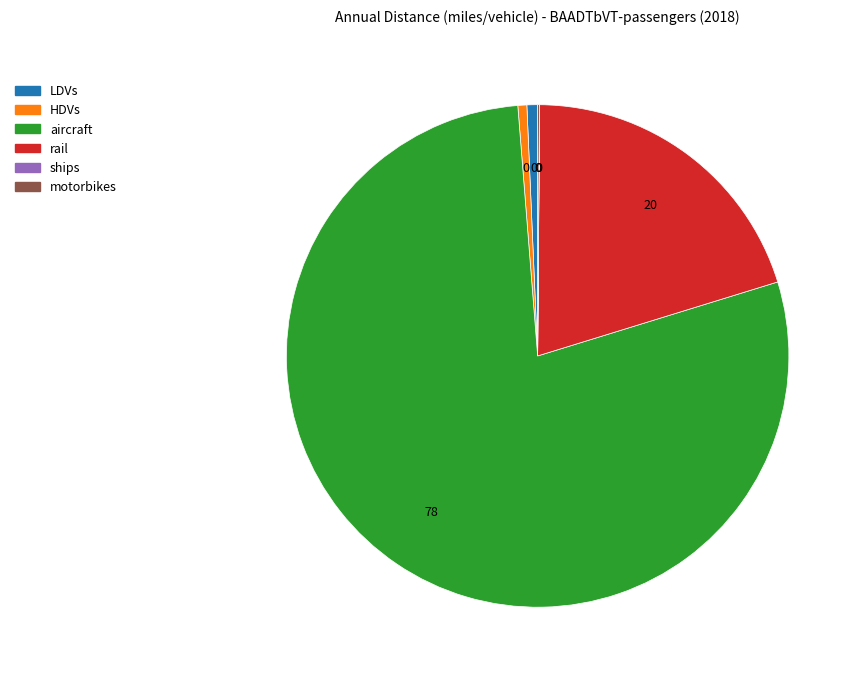

Which slice is the largest?

aircraft